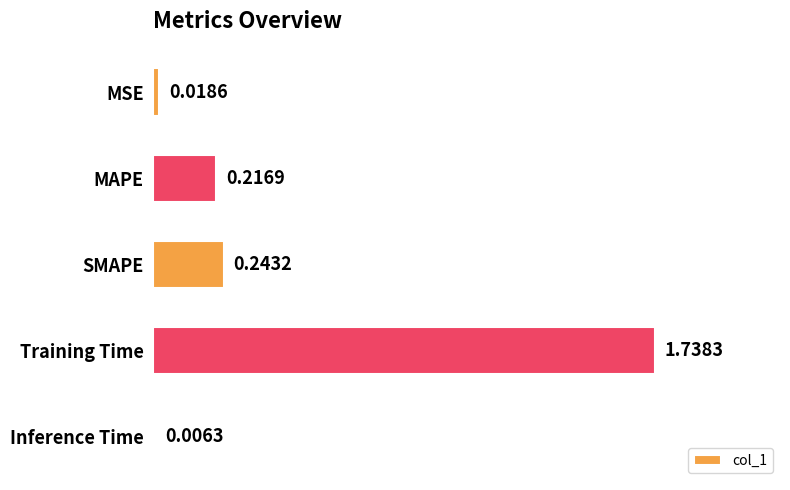

What is the change in value from Training Time to Inference Time?

-1.7